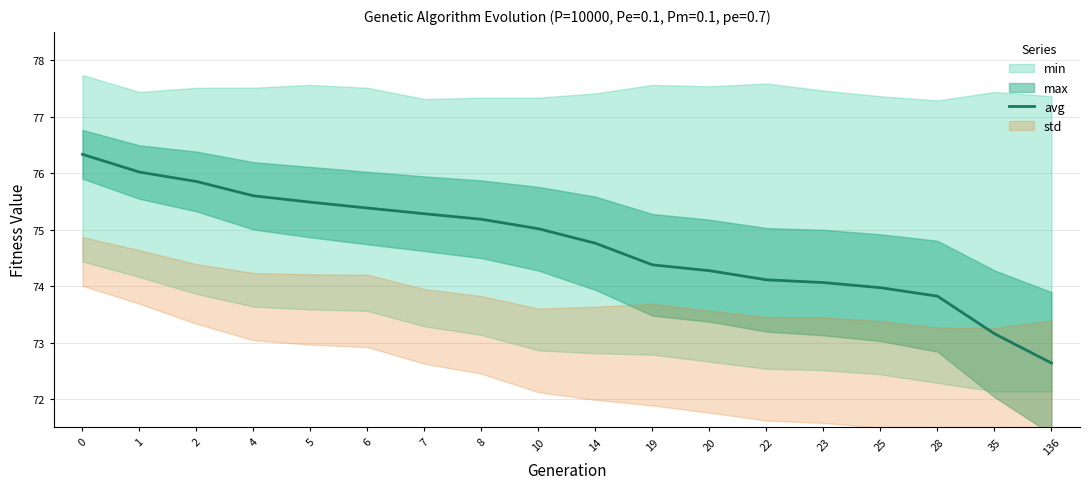

How many values exceed 75?

9